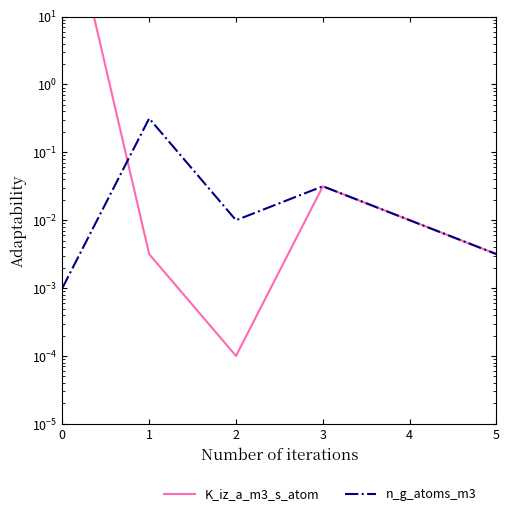

True or false: K_iz_a_m3_s_atom has a value of 0.0 at 5.

True